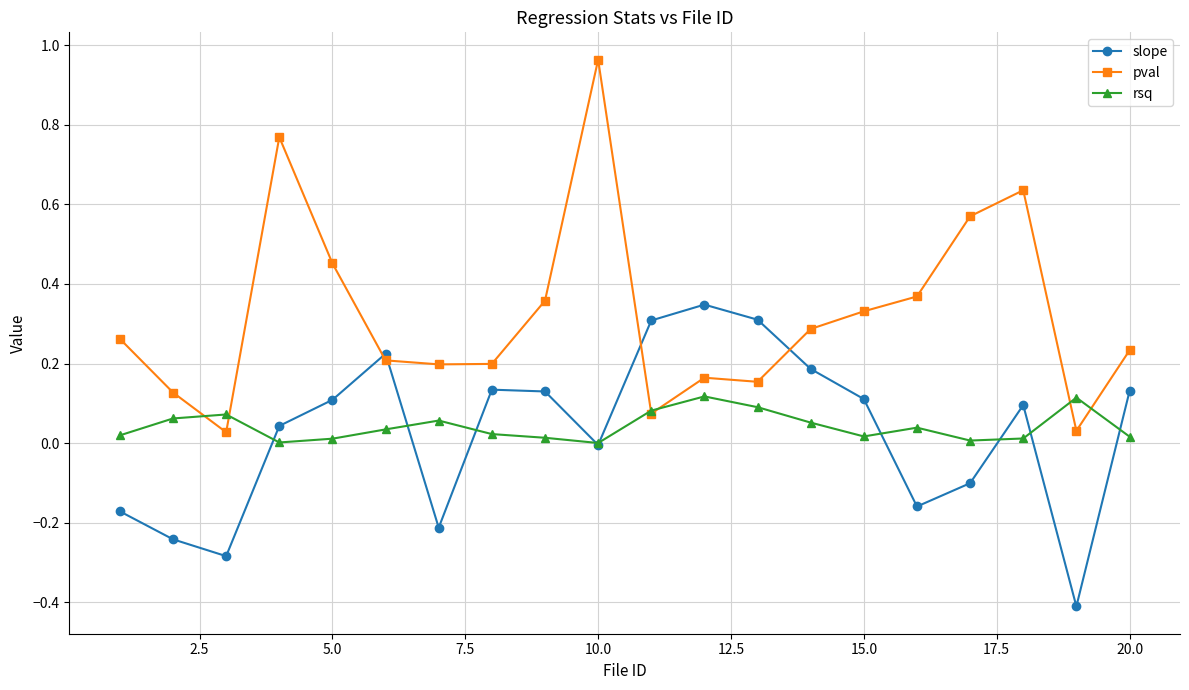

Which series has the widest spread of values?

pval